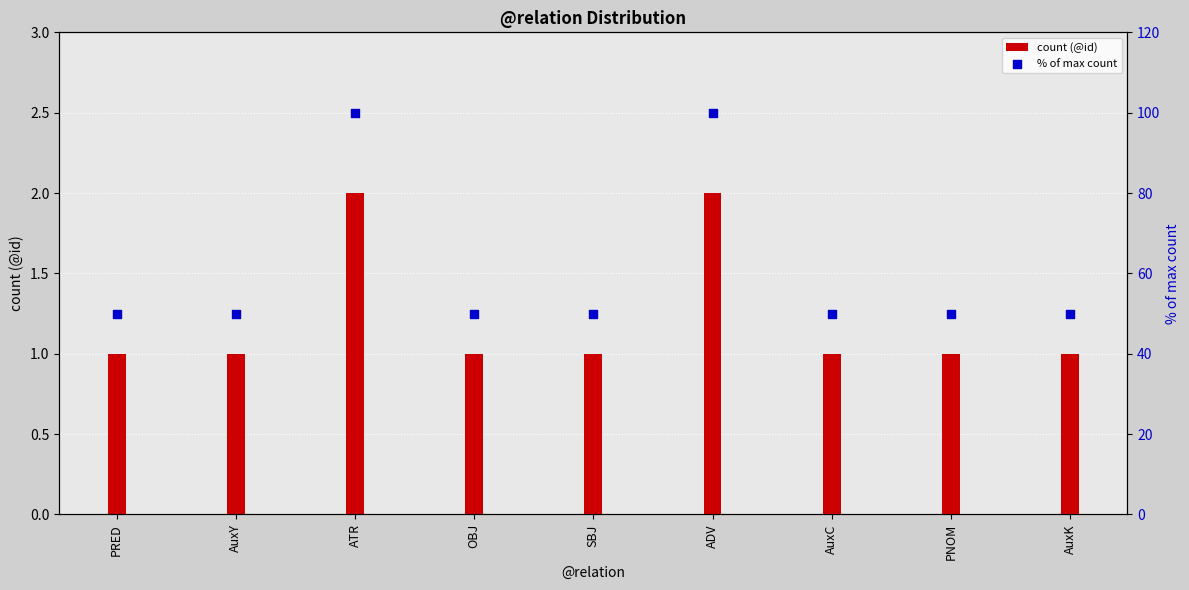

At how many categories does at least one series exceed 31?

9